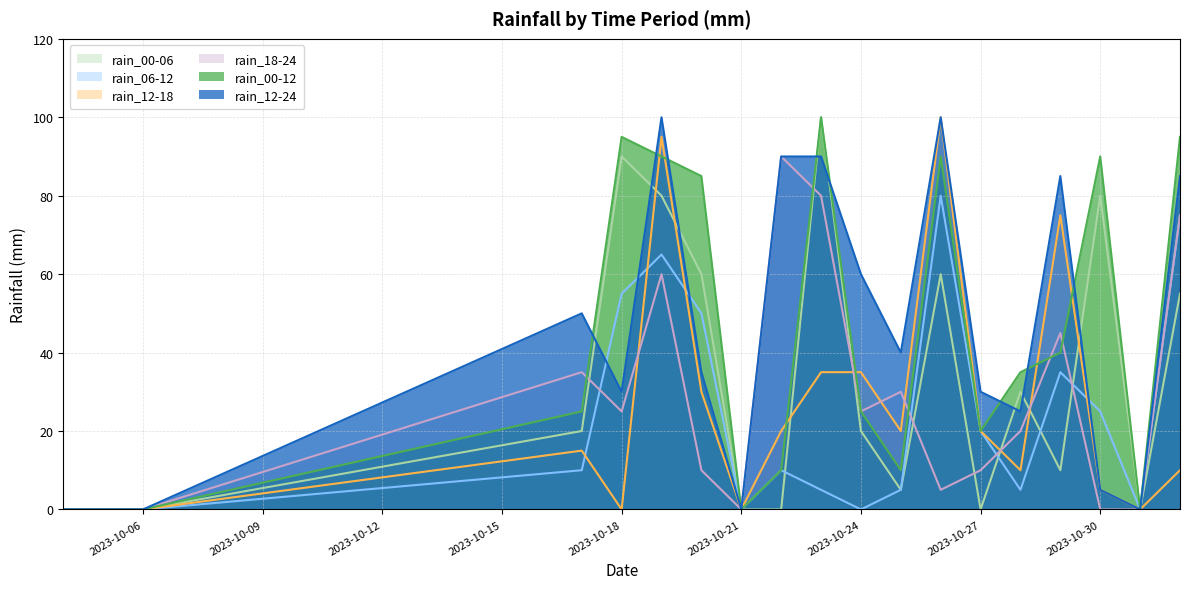

True or false: rain_18-24 and rain_06-12 intersect in this chart.

True